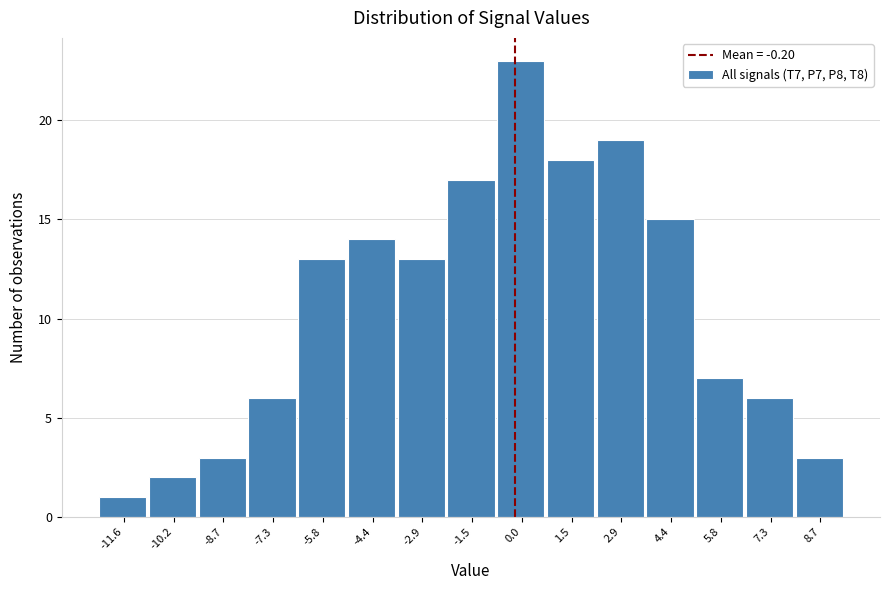

Reading left to right, transcribe this chart: for each bar, give the range it covers on the x-axis and its height. Neither the bar edges nor the heights are printed on the chart, so give them approximately, as read against the axes.

-12.4 to -11.0: 1
-11.0 to -9.4: 2
-9.4 to -8.0: 3
-8.0 to -6.6: 6
-6.6 to -5.0: 13
-5.0 to -3.6: 14
-3.6 to -2.2: 13
-2.2 to -0.8: 17
-0.8 to 0.8: 23
0.8 to 2.2: 18
2.2 to 3.6: 19
3.6 to 5.0: 15
5.0 to 6.6: 7
6.6 to 8.0: 6
8.0 to 9.4: 3